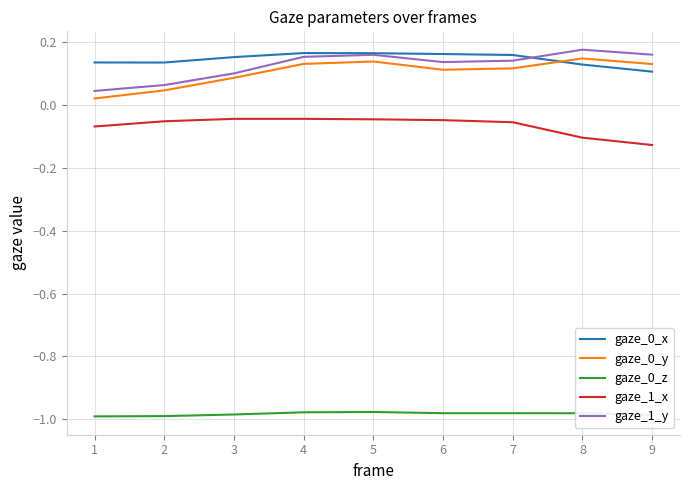

What is the spread (max minus min) of values at 6?

1.1